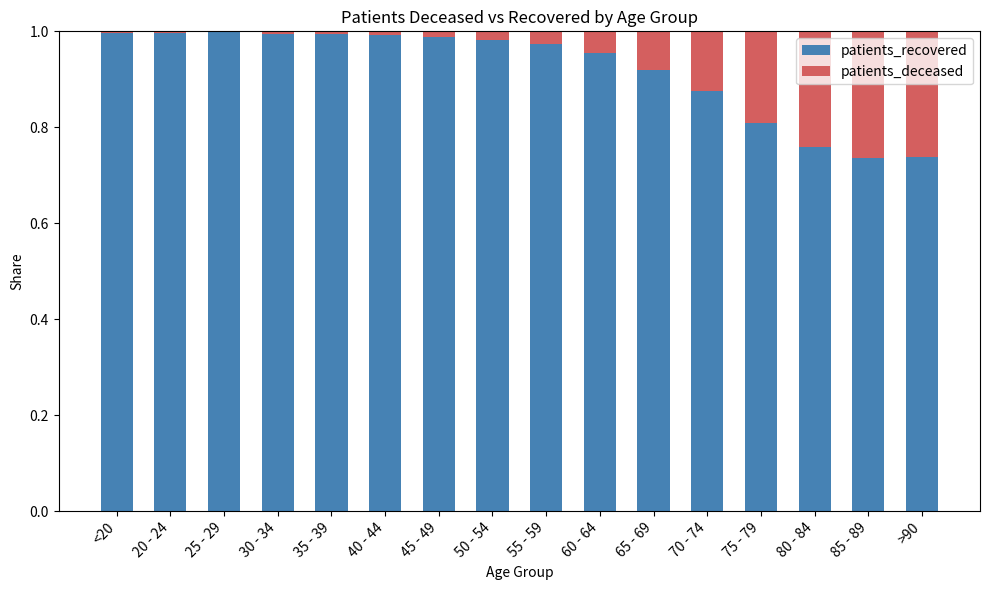

Does the chart contain stacked bars?

Yes